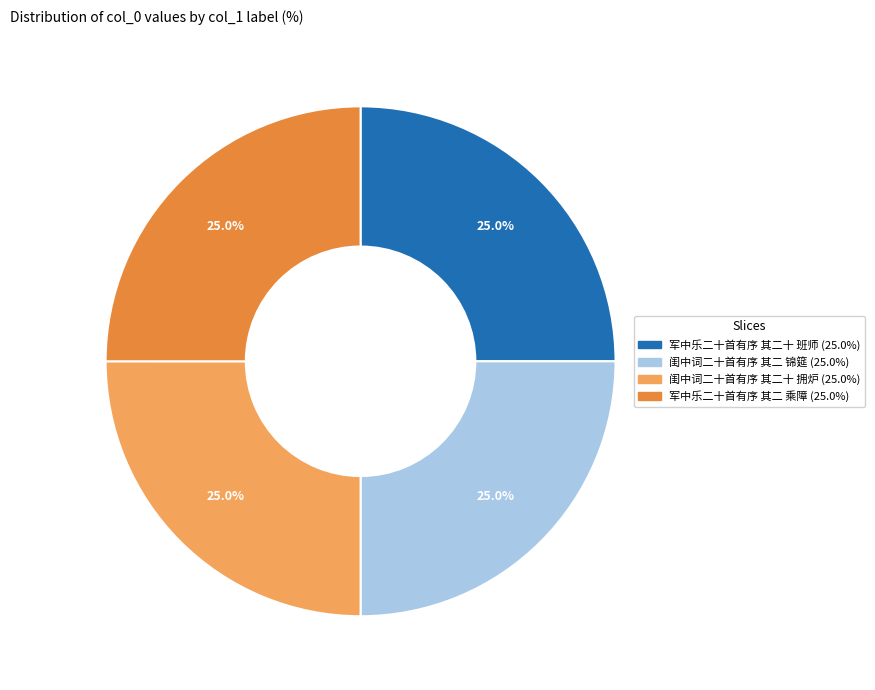

Count the number of slices in the pie.

4